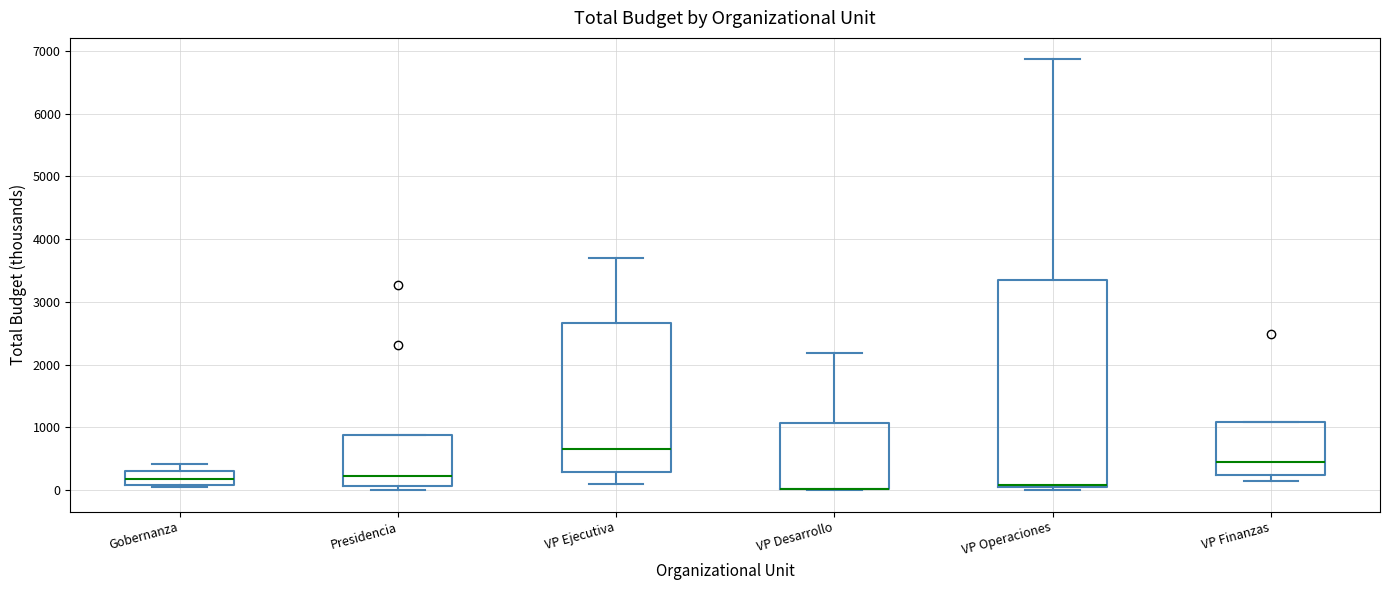

Where does the lower whisker of the box for VP Ejecutiva end on the y-axis? The values are not printed on the chart, so give them approximately, as read against the axis.

100